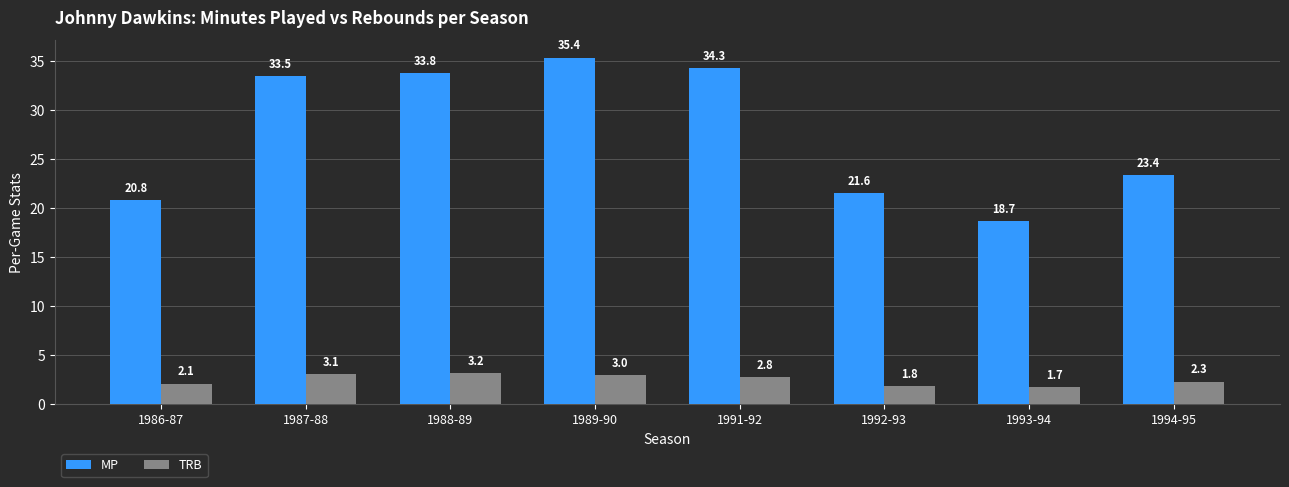

Reading left to right, list all the values displayed in this chart.

MP: 20.8	33.5	33.8	35.4	34.3	21.6	18.7	23.4
TRB: 2.1	3.1	3.2	3.0	2.8	1.8	1.7	2.3